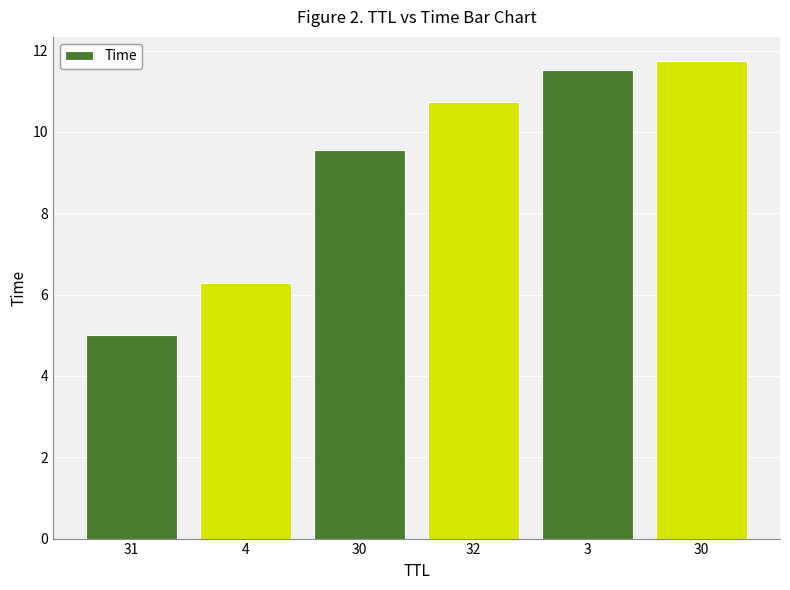

List the labels in order of value, smallest first.

31, 4, 30, 32, 3, 30